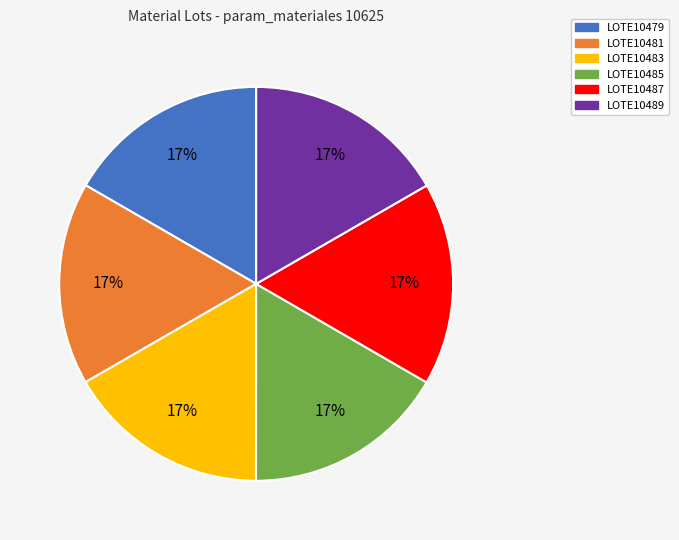

Is there any slice that represents more than half of the pie?

No